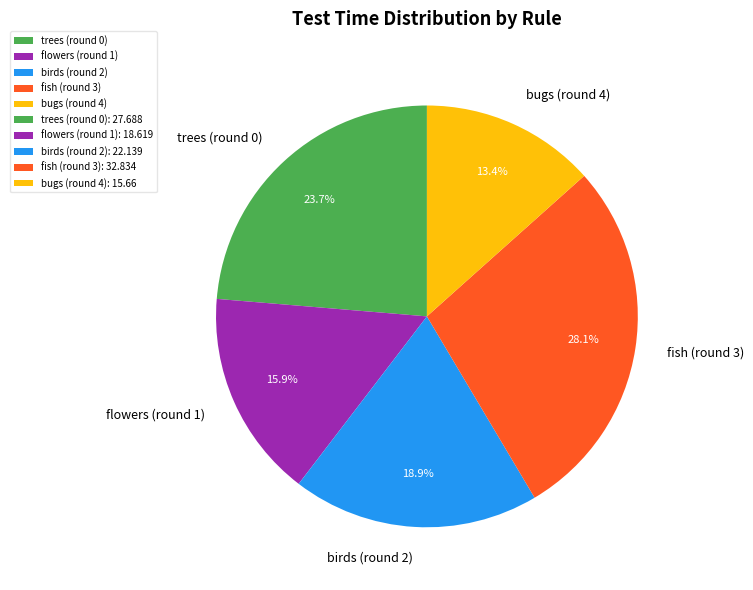

What is the total percentage of birds (round 2) and fish (round 3)?

47.0%